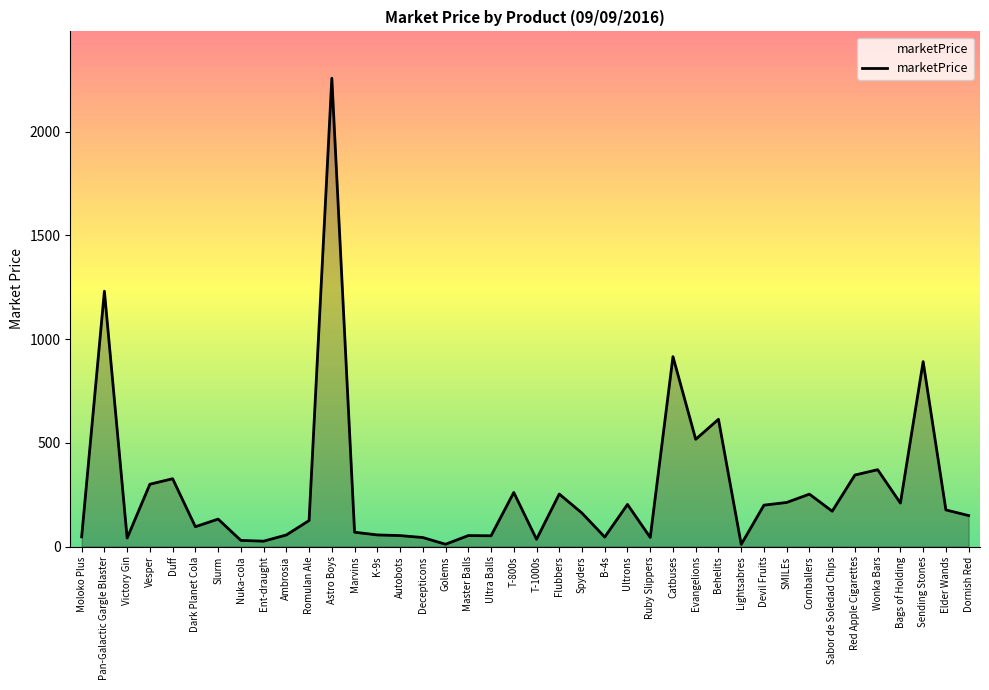

What is the difference between the maximum and minimum values?

2247.7